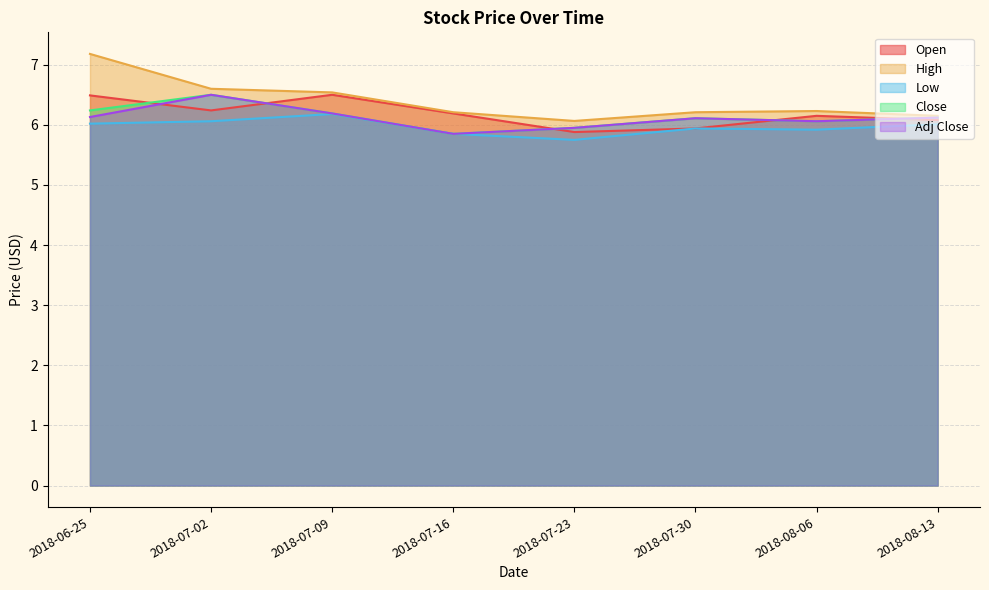

Does the chart display data point markers on the line(s)?

No